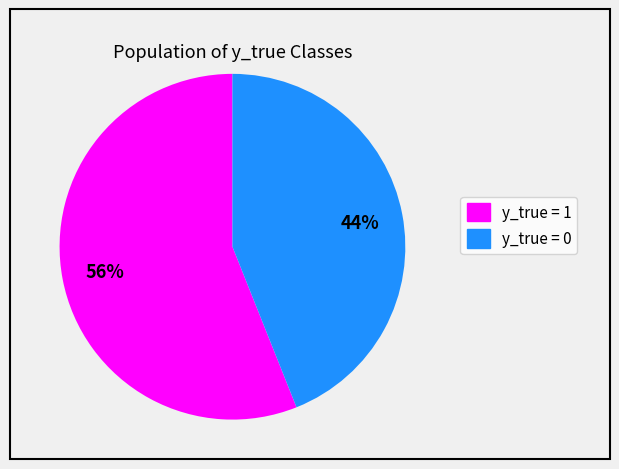

Count the number of slices in the pie.

2